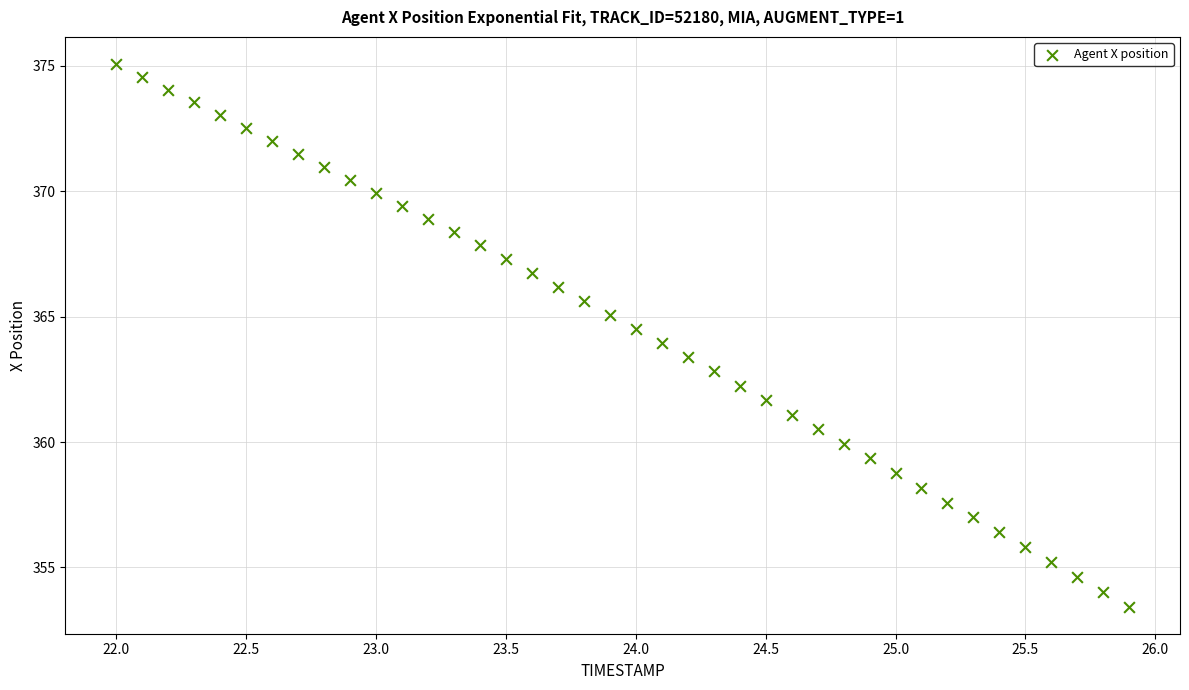

What is the range of X values (max minus min)?

3.9